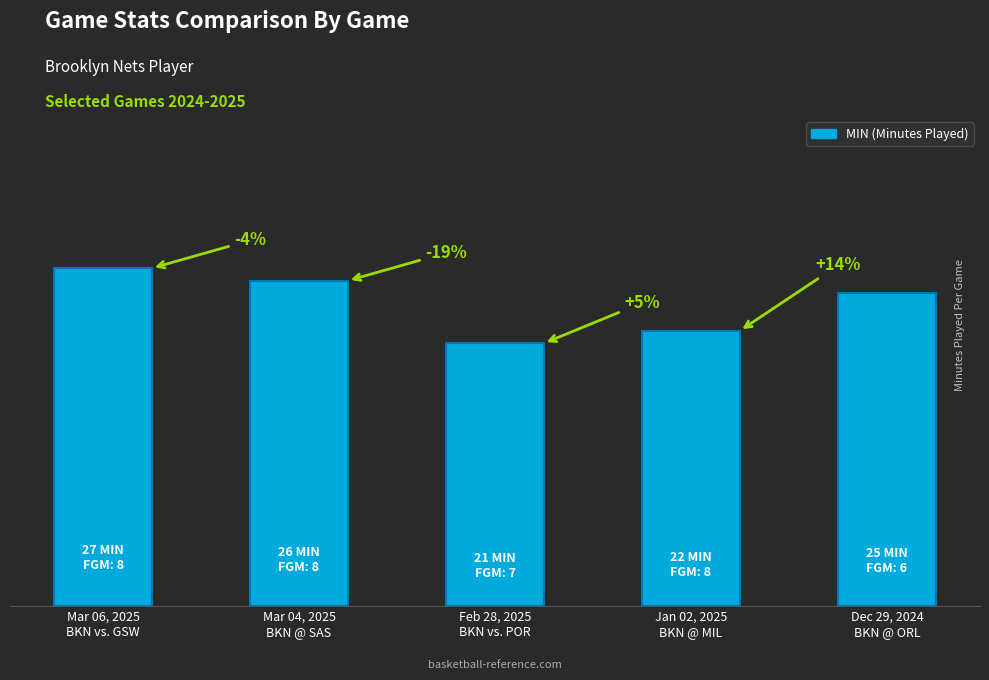

Rank the categories by value from highest to lowest.

Mar 06, 2025
BKN vs. GSW, Mar 04, 2025
BKN @ SAS, Dec 29, 2024
BKN @ ORL, Jan 02, 2025
BKN @ MIL, Feb 28, 2025
BKN vs. POR